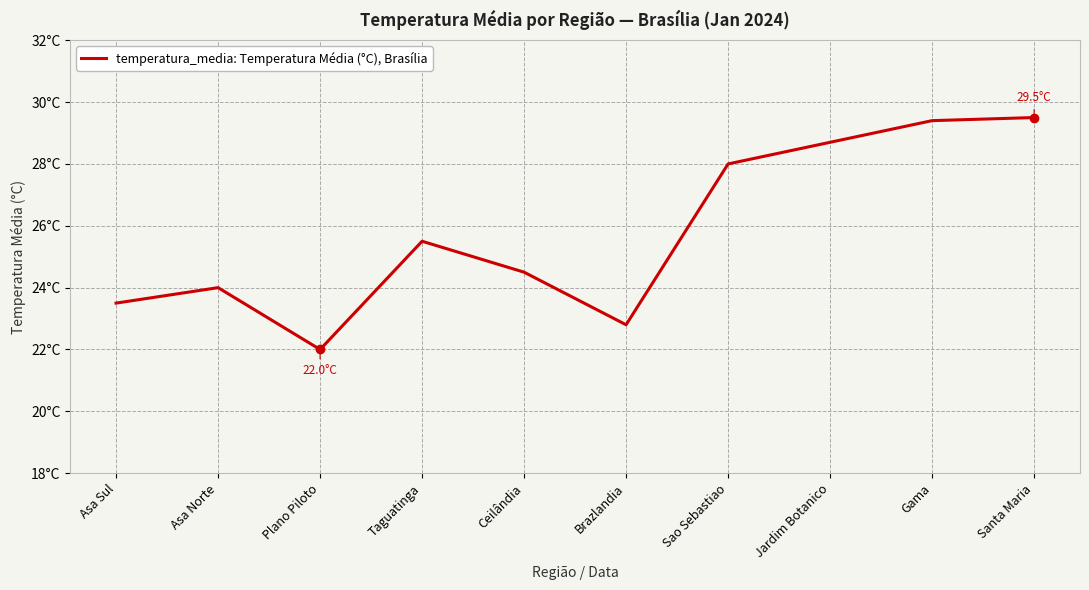

Rank the categories by value from lowest to highest.

Plano Piloto, Brazlandia, Asa Sul, Asa Norte, Ceilândia, Taguatinga, Sao Sebastiao, Jardim Botanico, Gama, Santa Maria